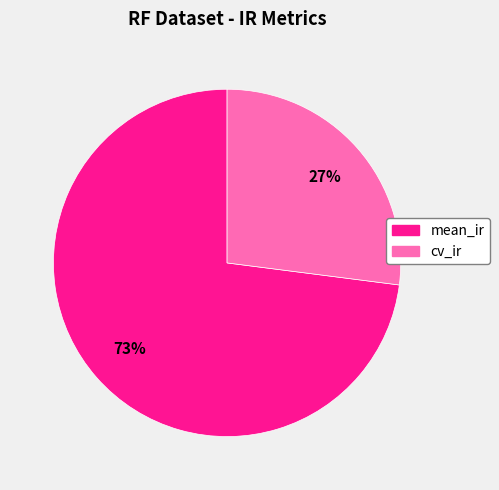

Is it true that mean_ir is 73% of the pie?

True